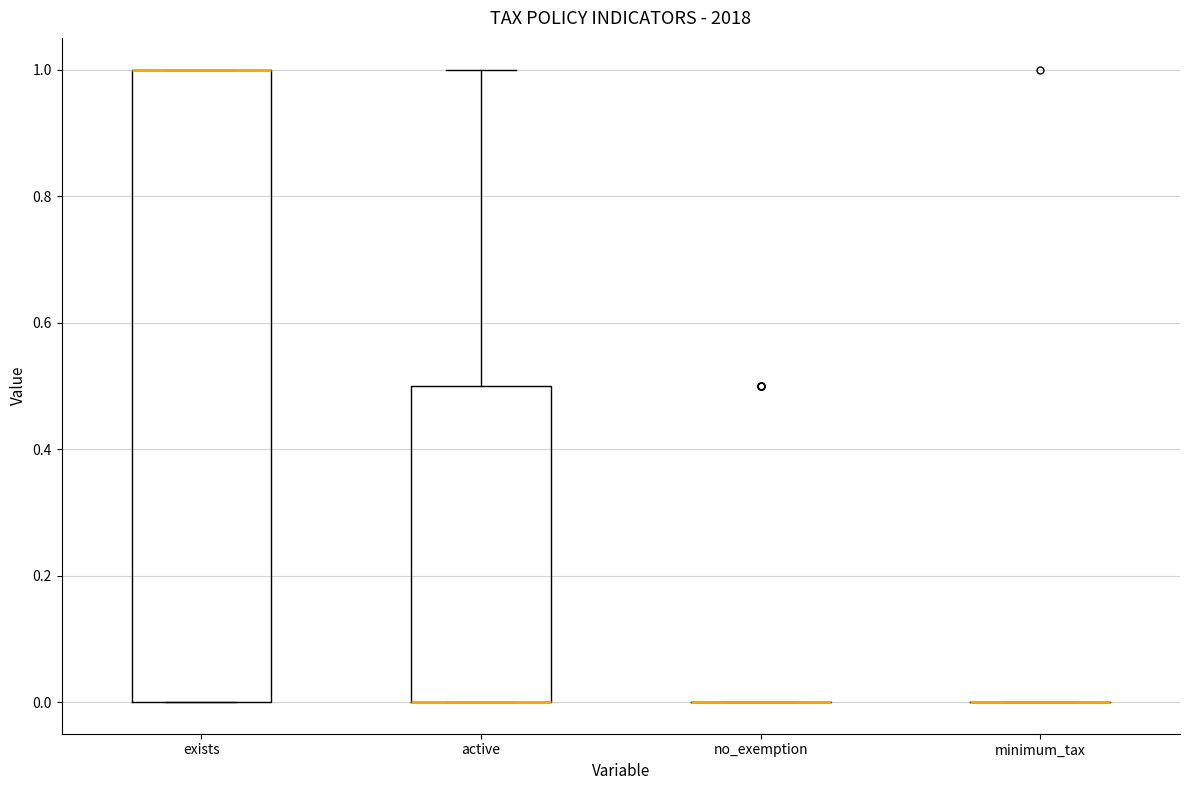

Reading left to right, read every box against the y-axis: the position of its median line, the range the box covers, and the ends of its whiskers. The values are not printed on the chart, so give them approximately, as read against the axis.

exists: median 1.0 (drawn on the box's upper edge), box 0.0 to 1.0, whiskers 0.0 to 1.0
active: median 0.0 (drawn on the box's lower edge), box 0.0 to 0.5, whiskers 0.0 to 1.0
no_exemption: box collapsed to a line at 0.0, whiskers 0.0 to 0.0
minimum_tax: box collapsed to a line at 0.0, whiskers 0.0 to 0.0